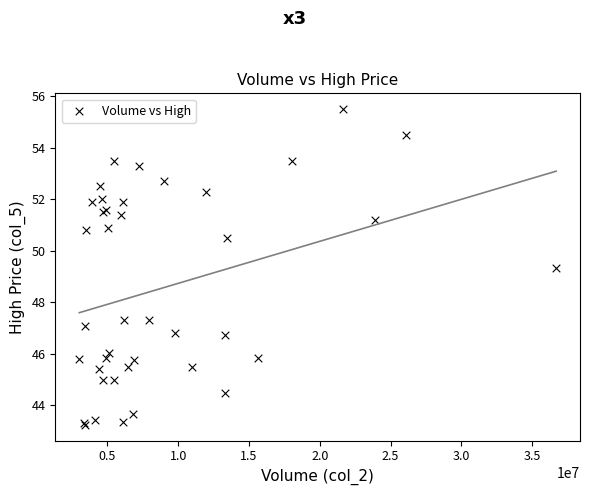

What Y value in the scatter plot is closest to 49?

49.4